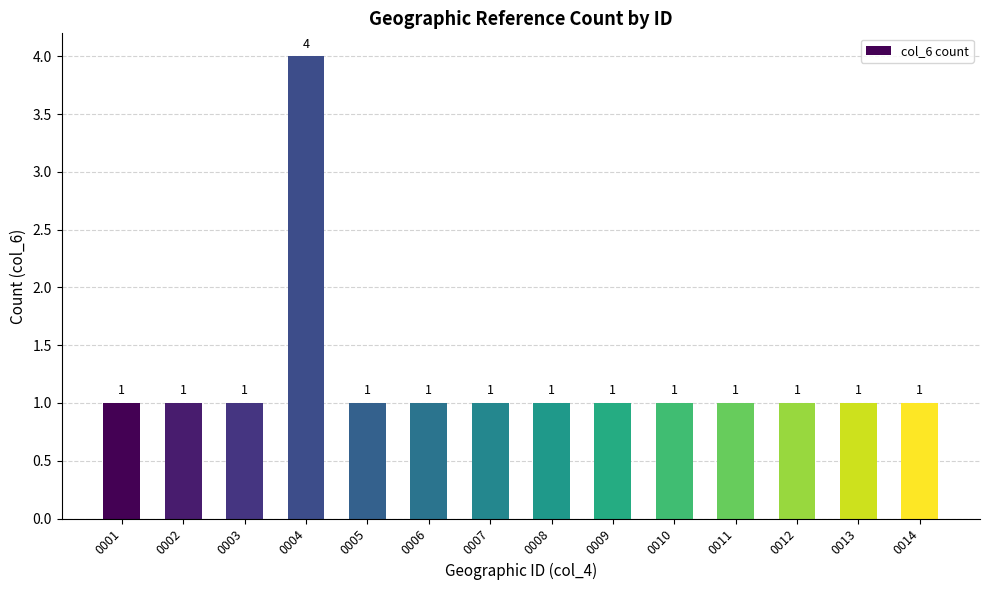

What is the value of the 5th bar from the left?

1